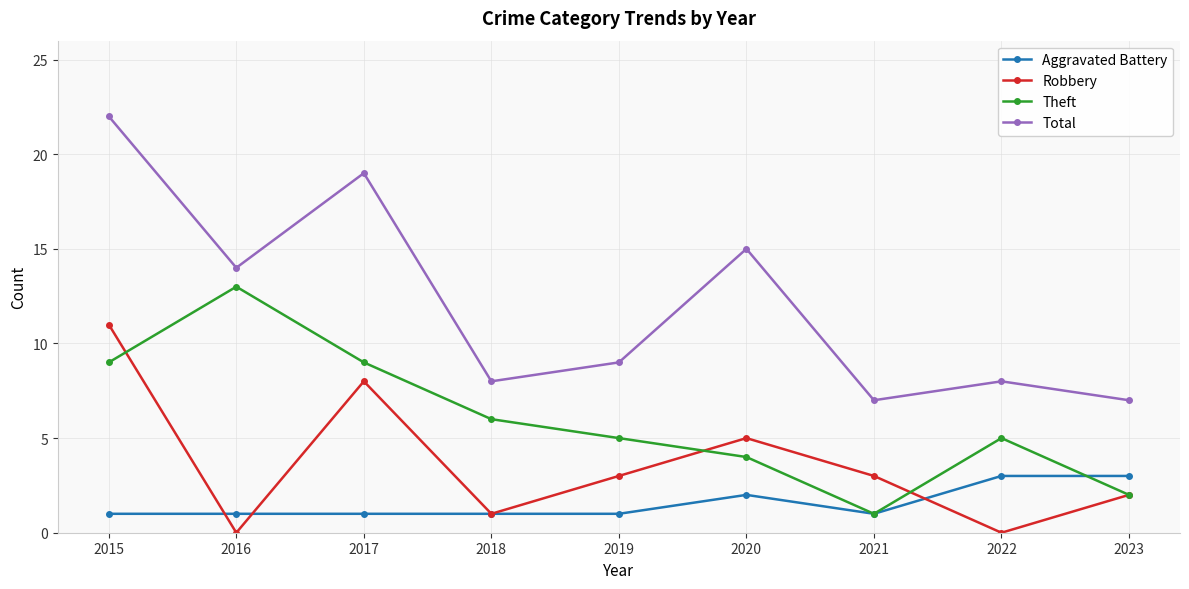

What is the minimum value for Total?

7